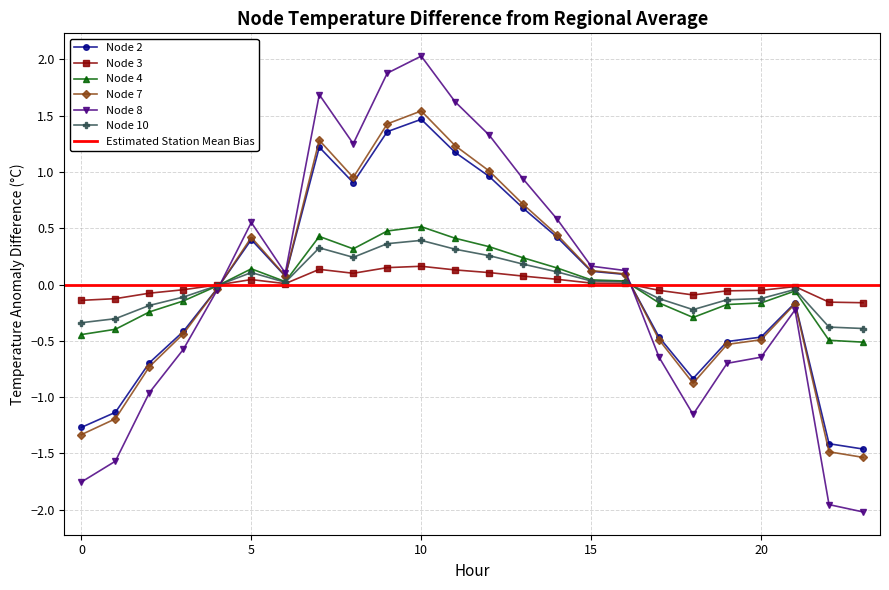

Reading right to left, list all the values displayed in this chart.

Node 2: 23=-1.5	22=-1.4	21=-0.2	20=-0.5	19=-0.5	18=-0.8	17=-0.5	16=0.1	15=0.1	14=0.4	13=0.7	12=1.0	11=1.2	10=1.5	9=1.4	8=0.9	7=1.2	6=0.1	5=0.4	4=-0.0	3=-0.4	2=-0.7	1=-1.1	0=-1.3
Node 3: 23=-0.2	22=-0.2	21=-0.0	20=-0.1	19=-0.1	18=-0.1	17=-0.1	16=0.0	15=0.0	14=0.0	13=0.1	12=0.1	11=0.1	10=0.2	9=0.2	8=0.1	7=0.1	6=0.0	5=0.0	4=-0.0	3=-0.0	2=-0.1	1=-0.1	0=-0.1
Node 4: 23=-0.5	22=-0.5	21=-0.1	20=-0.2	19=-0.2	18=-0.3	17=-0.2	16=0.0	15=0.0	14=0.1	13=0.2	12=0.3	11=0.4	10=0.5	9=0.5	8=0.3	7=0.4	6=0.0	5=0.1	4=-0.0	3=-0.1	2=-0.2	1=-0.4	0=-0.4
Node 7: 23=-1.5	22=-1.5	21=-0.2	20=-0.5	19=-0.5	18=-0.9	17=-0.5	16=0.1	15=0.1	14=0.4	13=0.7	12=1.0	11=1.2	10=1.5	9=1.4	8=1.0	7=1.3	6=0.1	5=0.4	4=-0.0	3=-0.4	2=-0.7	1=-1.2	0=-1.3
Node 8: 23=-2.0	22=-2.0	21=-0.2	20=-0.6	19=-0.7	18=-1.2	17=-0.6	16=0.1	15=0.2	14=0.6	13=0.9	12=1.3	11=1.6	10=2.0	9=1.9	8=1.3	7=1.7	6=0.1	5=0.6	4=-0.0	3=-0.6	2=-1.0	1=-1.6	0=-1.8
Node 10: 23=-0.4	22=-0.4	21=-0.0	20=-0.1	19=-0.1	18=-0.2	17=-0.1	16=0.0	15=0.0	14=0.1	13=0.2	12=0.3	11=0.3	10=0.4	9=0.4	8=0.2	7=0.3	6=0.0	5=0.1	4=-0.0	3=-0.1	2=-0.2	1=-0.3	0=-0.3